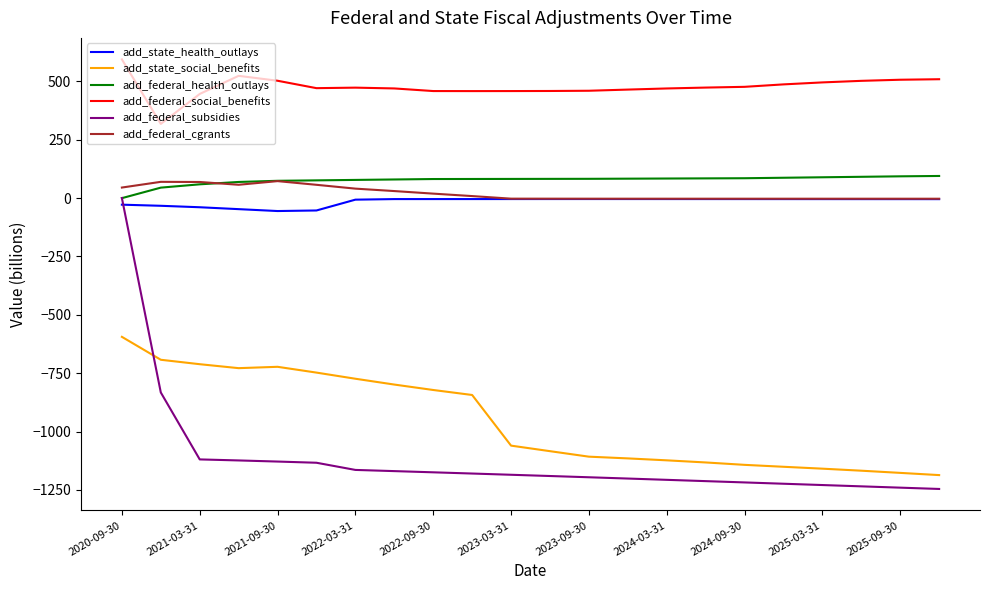

Which series has the widest spread of values?

add_federal_subsidies